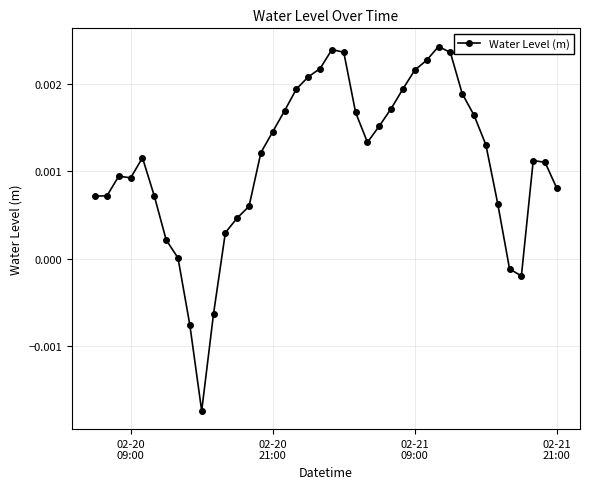

True or false: the data has more than 0 interior local peaks.

True